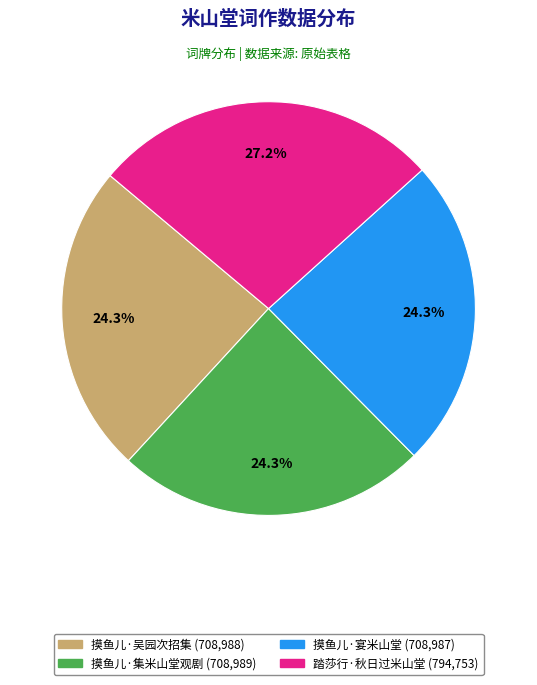

How much of the chart is everything except 摸鱼儿·吴园次招集 (708,988)?

75.7%